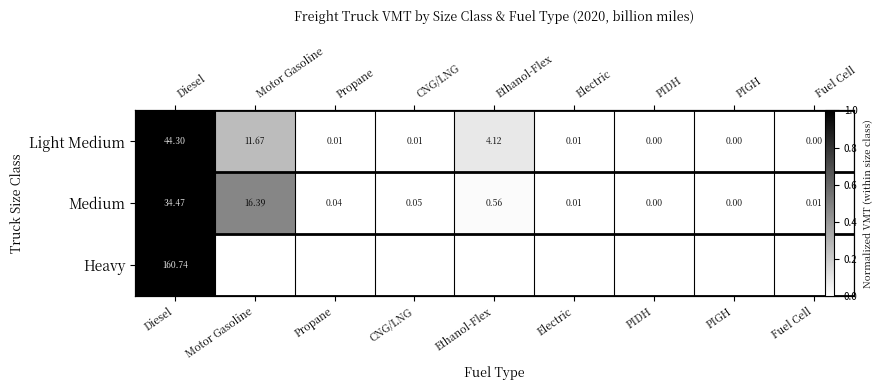

Rank the categories by Light Medium value from highest to lowest.

Diesel, Motor Gasoline, Ethanol-Flex, Propane, CNG/LNG, Electric, PIGH, PIDH, Fuel Cell